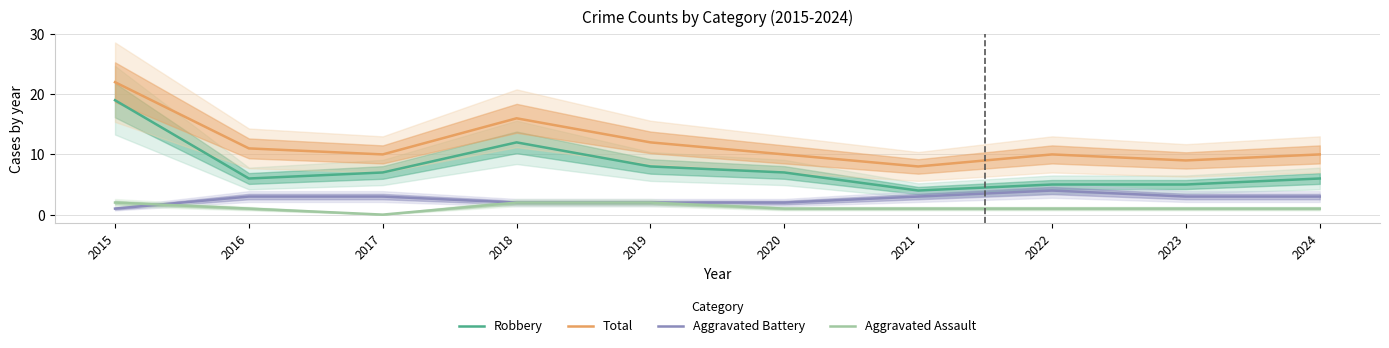

Reading left to right, transcribe all the data shown in this chart.

Robbery: 19	6	7	12	8	7	4	5	5	6
Total: 22	11	10	16	12	10	8	10	9	10
Aggravated Battery: 1	3	3	2	2	2	3	4	3	3
Aggravated Assault: 2	1	0	2	2	1	1	1	1	1